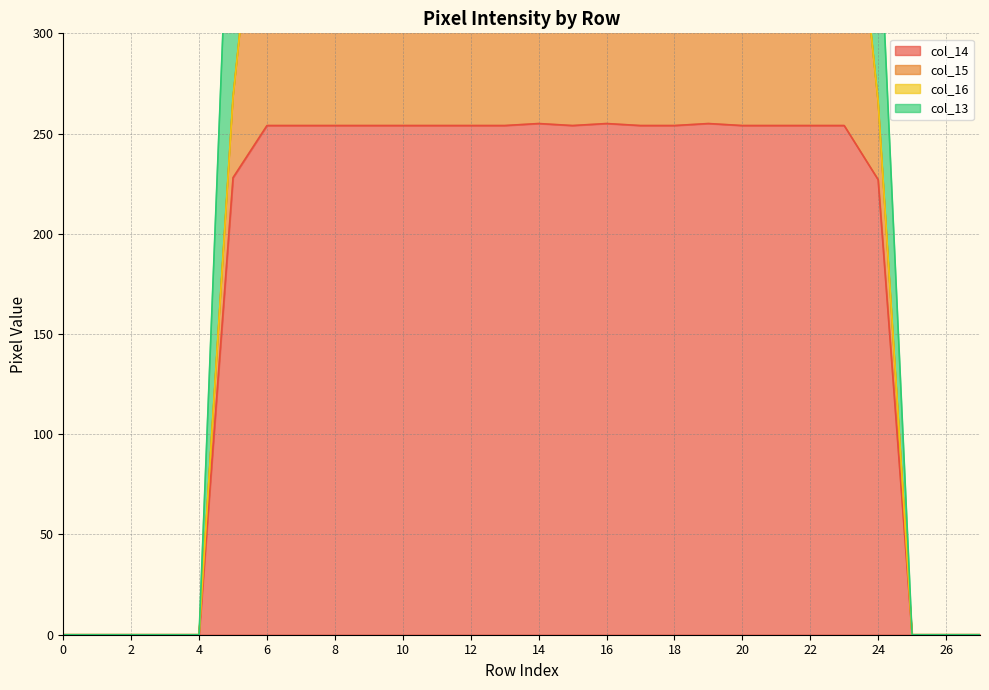

At which label is col_14 closest to 127?

24